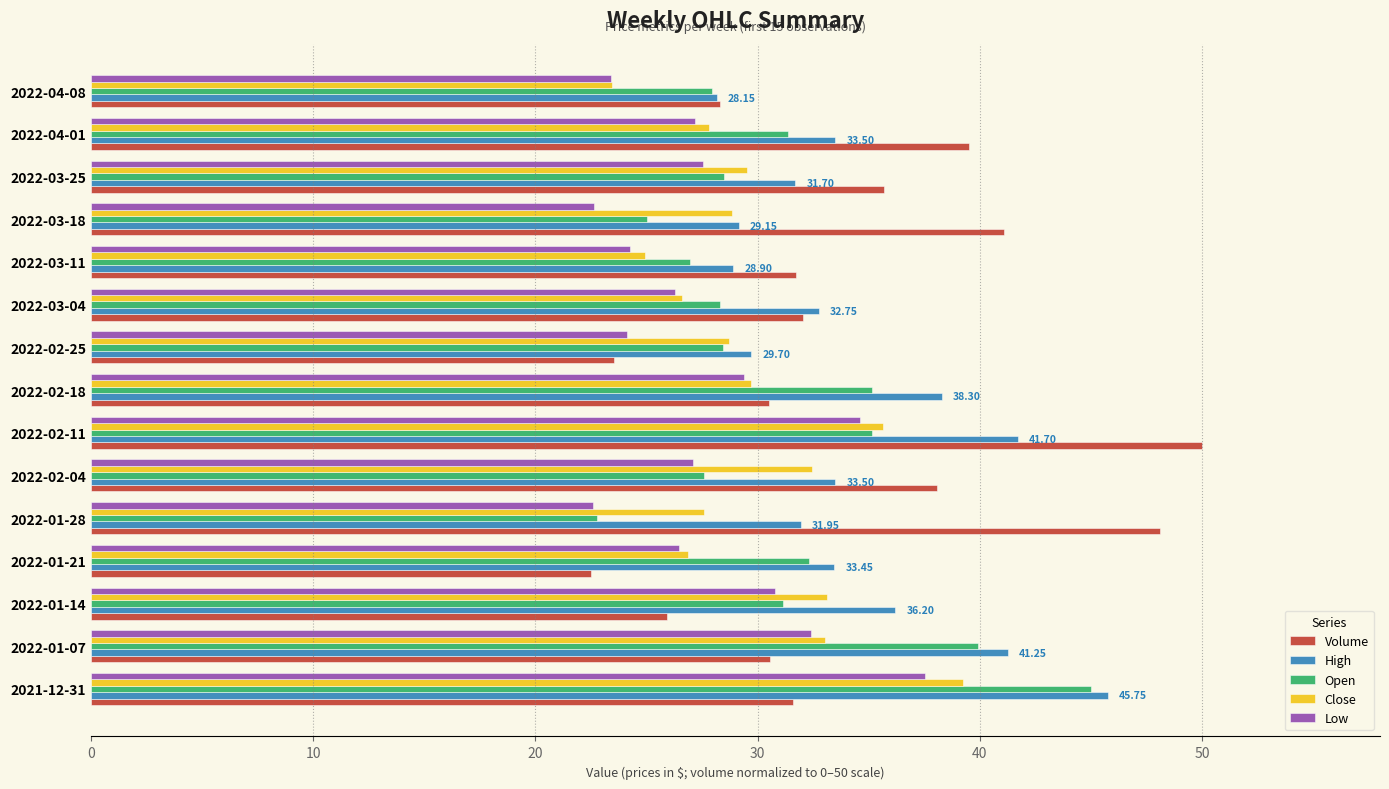

Which series changed the most between 2022-01-28 and 2022-03-11?

Volume